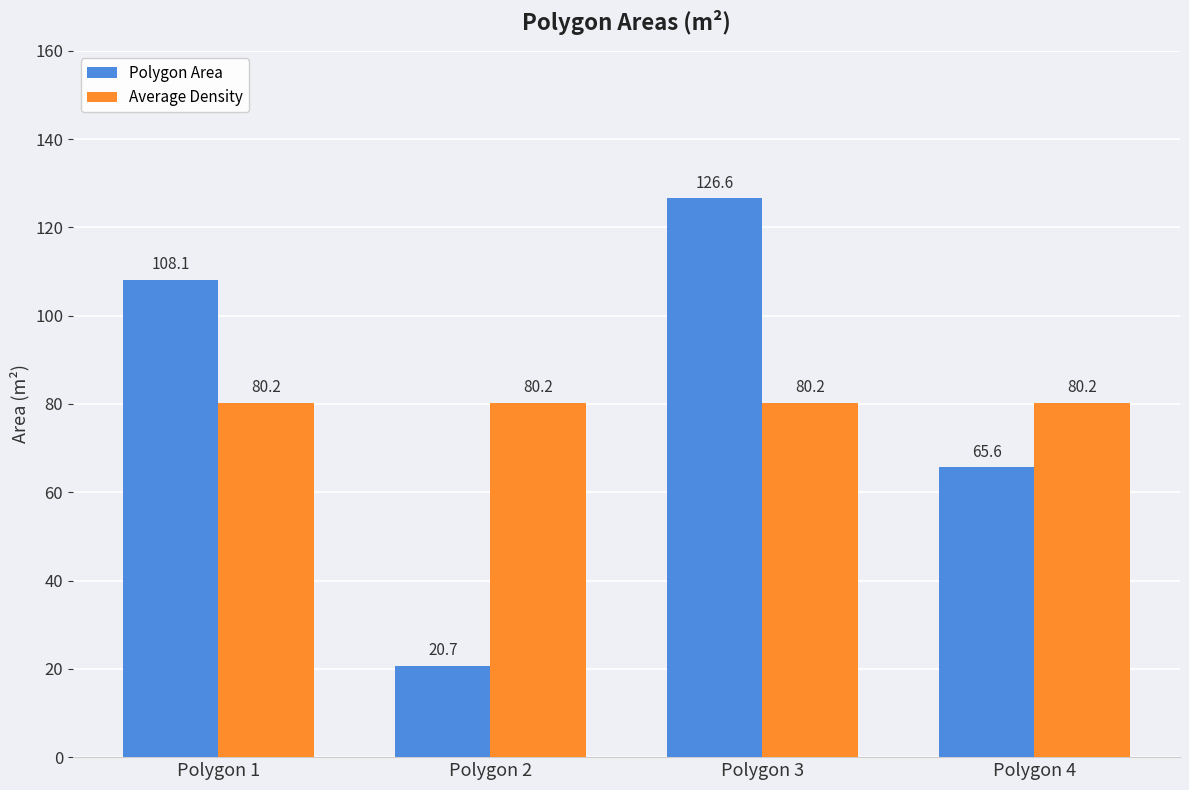

What is the difference between the highest and lowest values at Polygon 3?

46.4